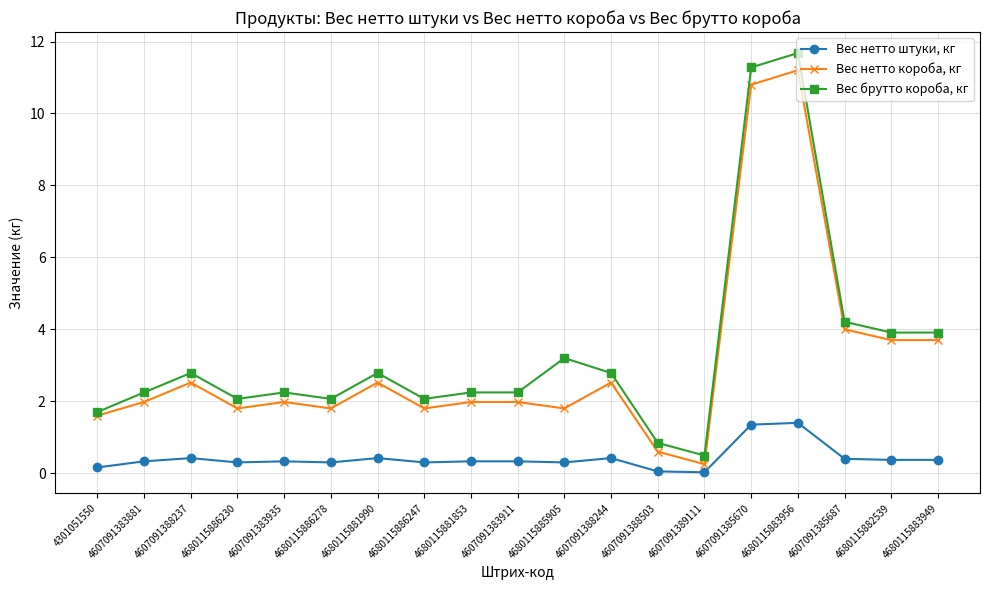

True or false: Вес нетто короба, кг has more than 0 points higher than both neighbors.

True